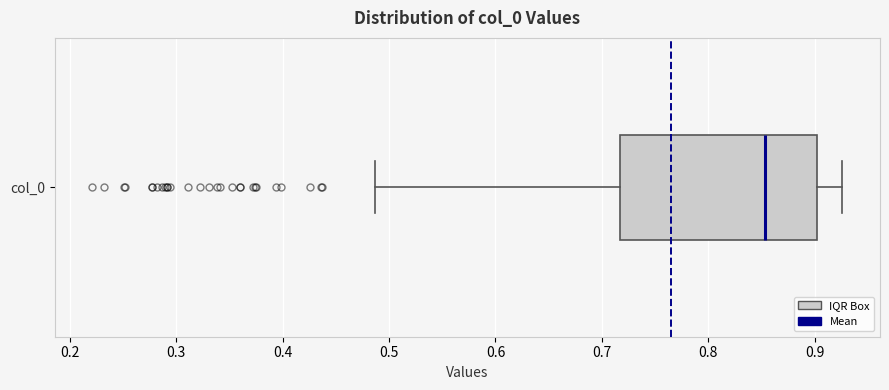

Where does the median line of the box for col_0 sit on the x-axis? The values are not printed on the chart, so give them approximately, as read against the axis.

0.85